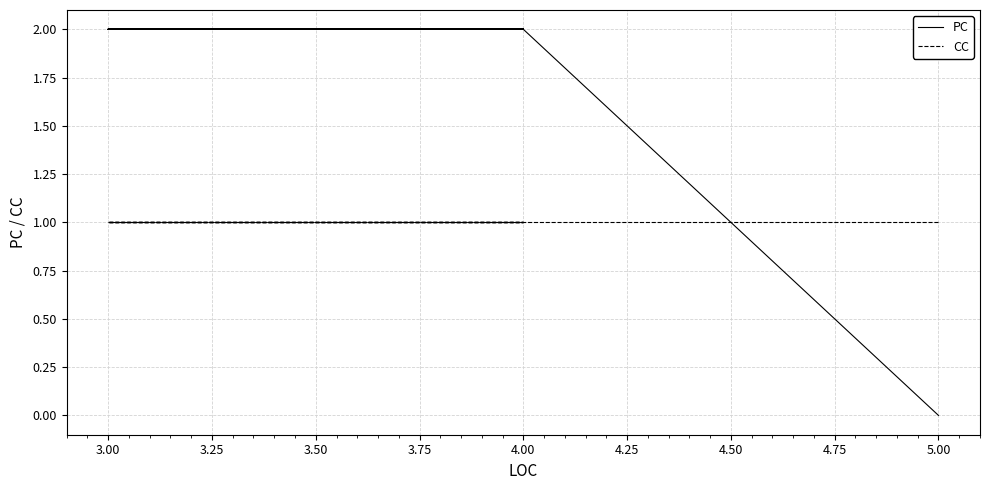

Does the chart have visible grid lines?

Yes